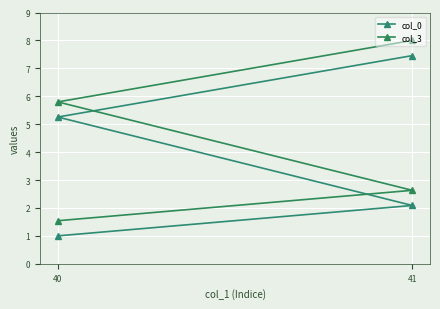

How many distinct data groups are displayed?

2